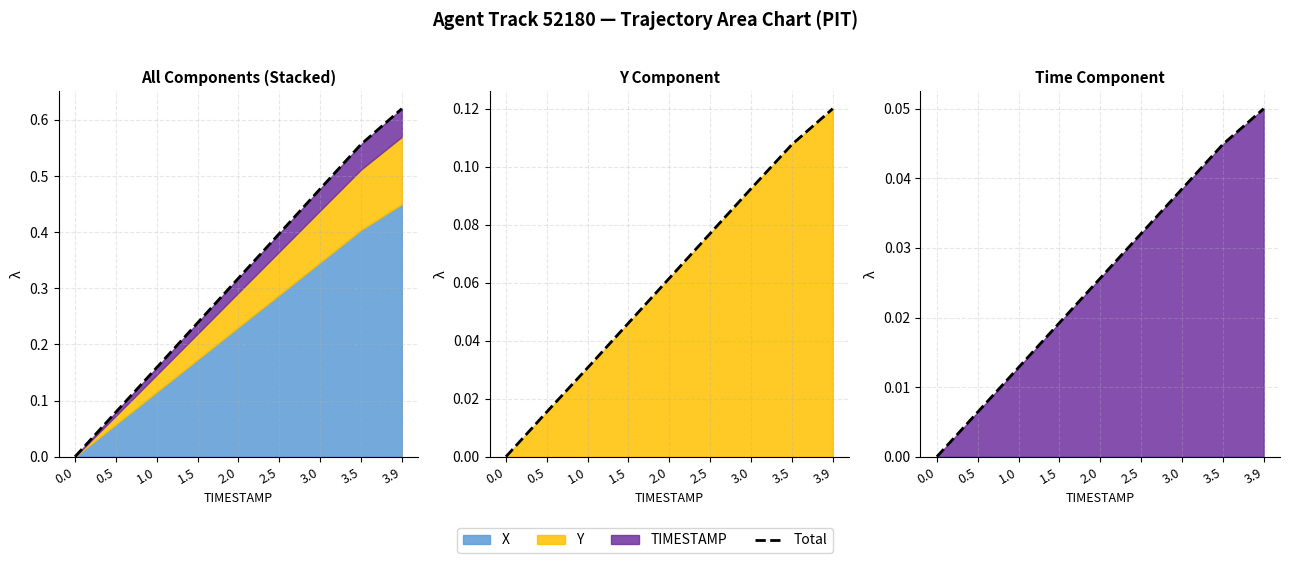

What is the difference between the maximum and minimum values?

0.1